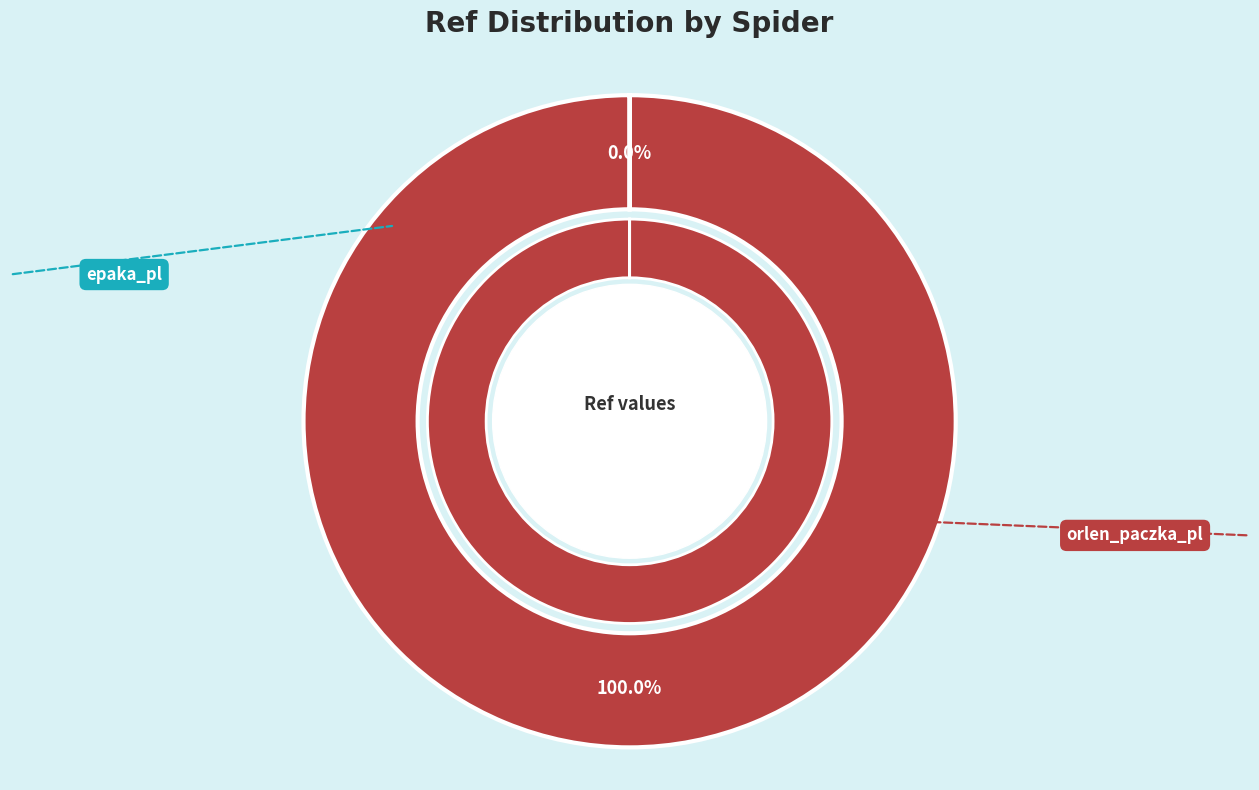

Does epaka_pl represent more than half of the total?

No